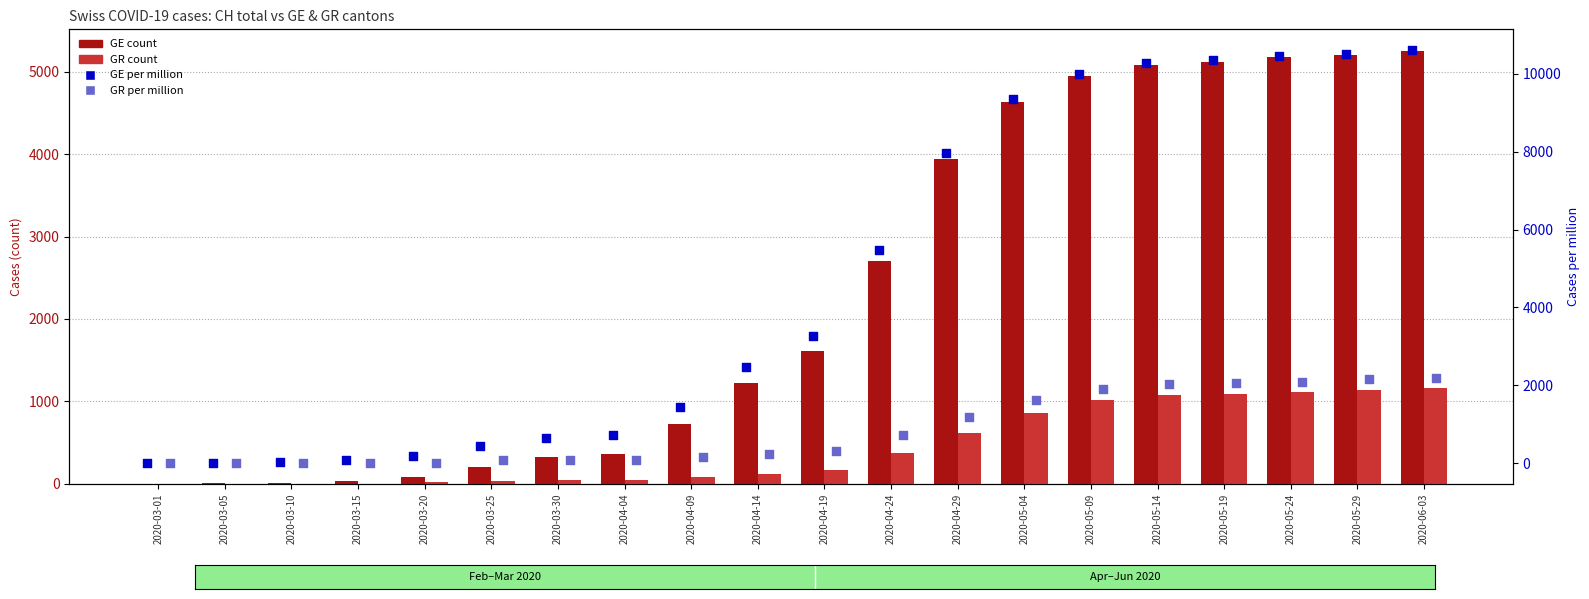

At which category is the sum across all series the highest?

2020-06-03